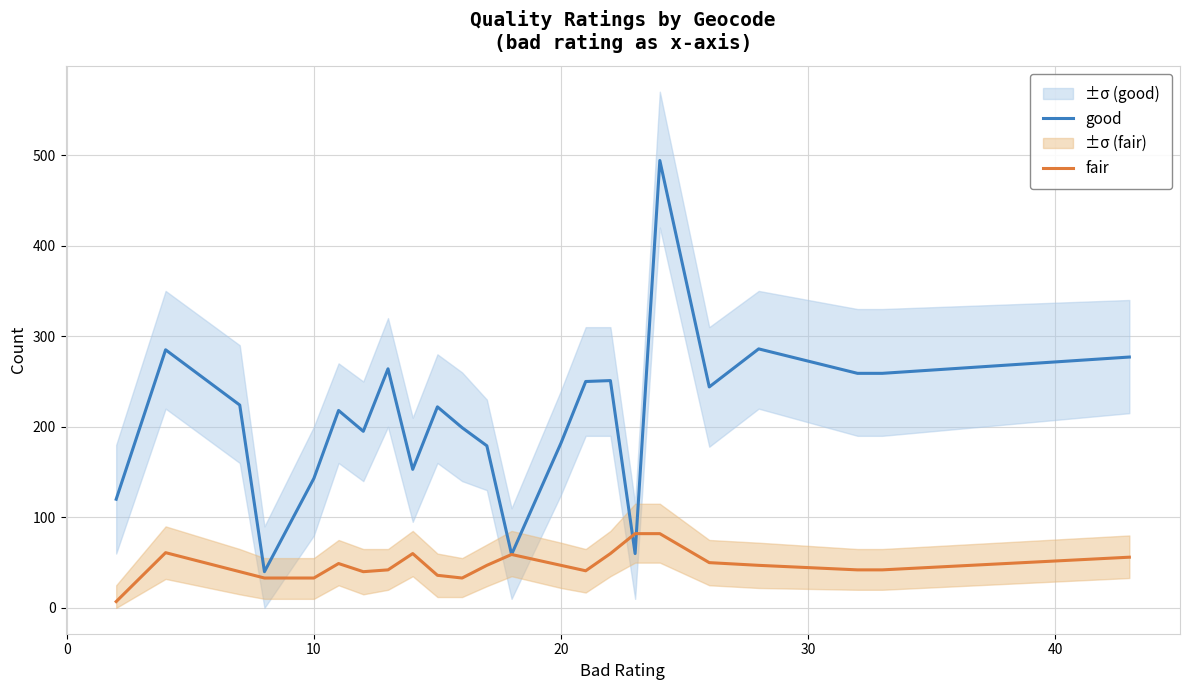

What is the lowest value of the good series?

40